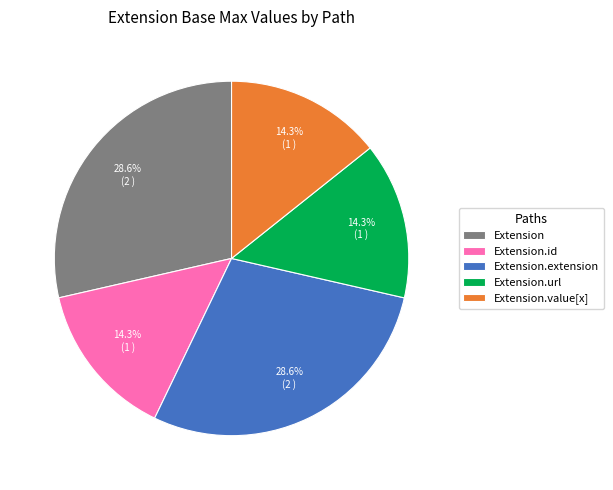

Between Extension.extension and Extension.value[x], which is larger?

Extension.extension